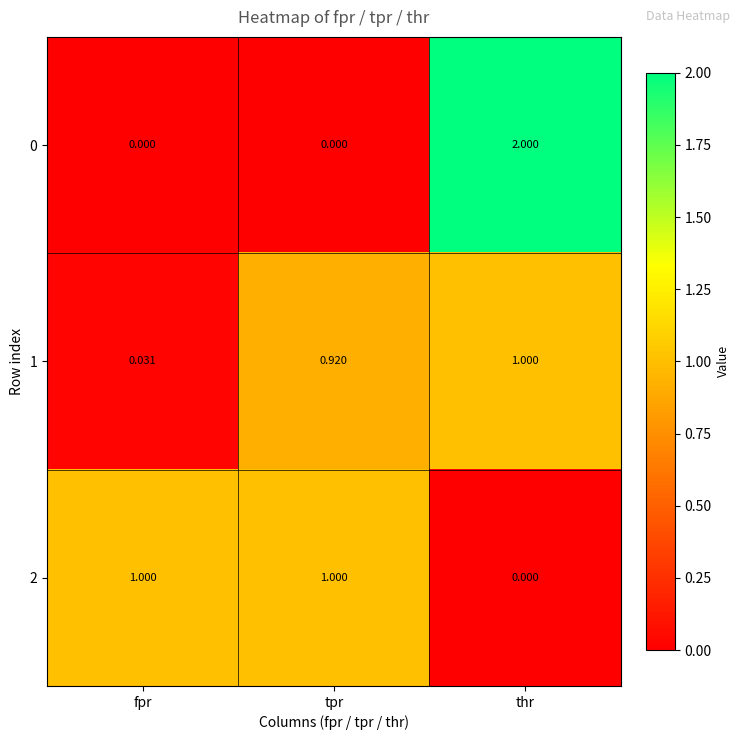

At which category is the sum across all series the highest?

thr